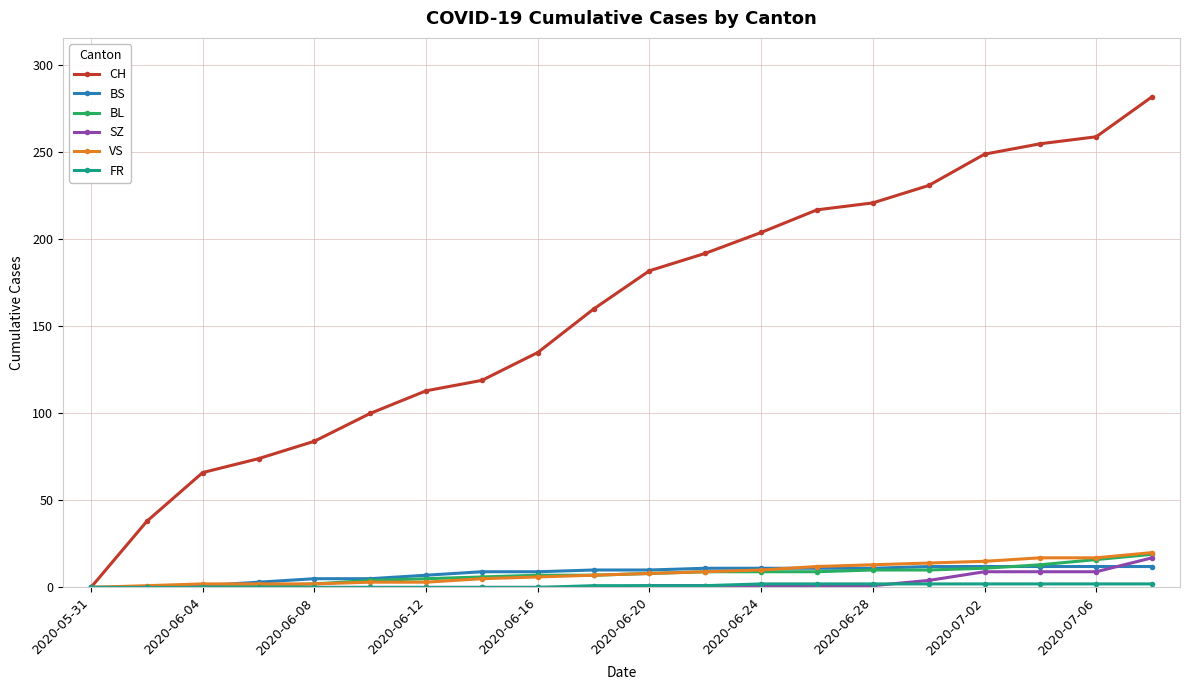

Which series has the largest range (max minus min)?

CH